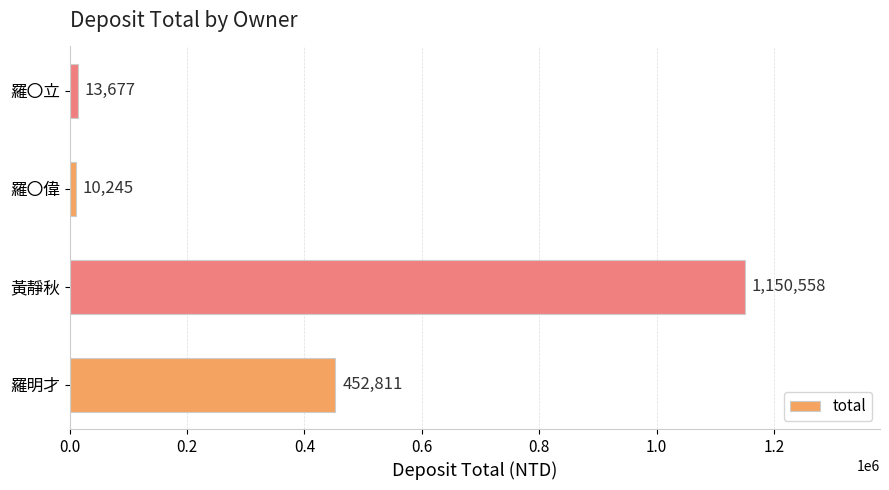

Approximately how many times larger is the value at 羅明才 compared to 黃靜秋?

0.4